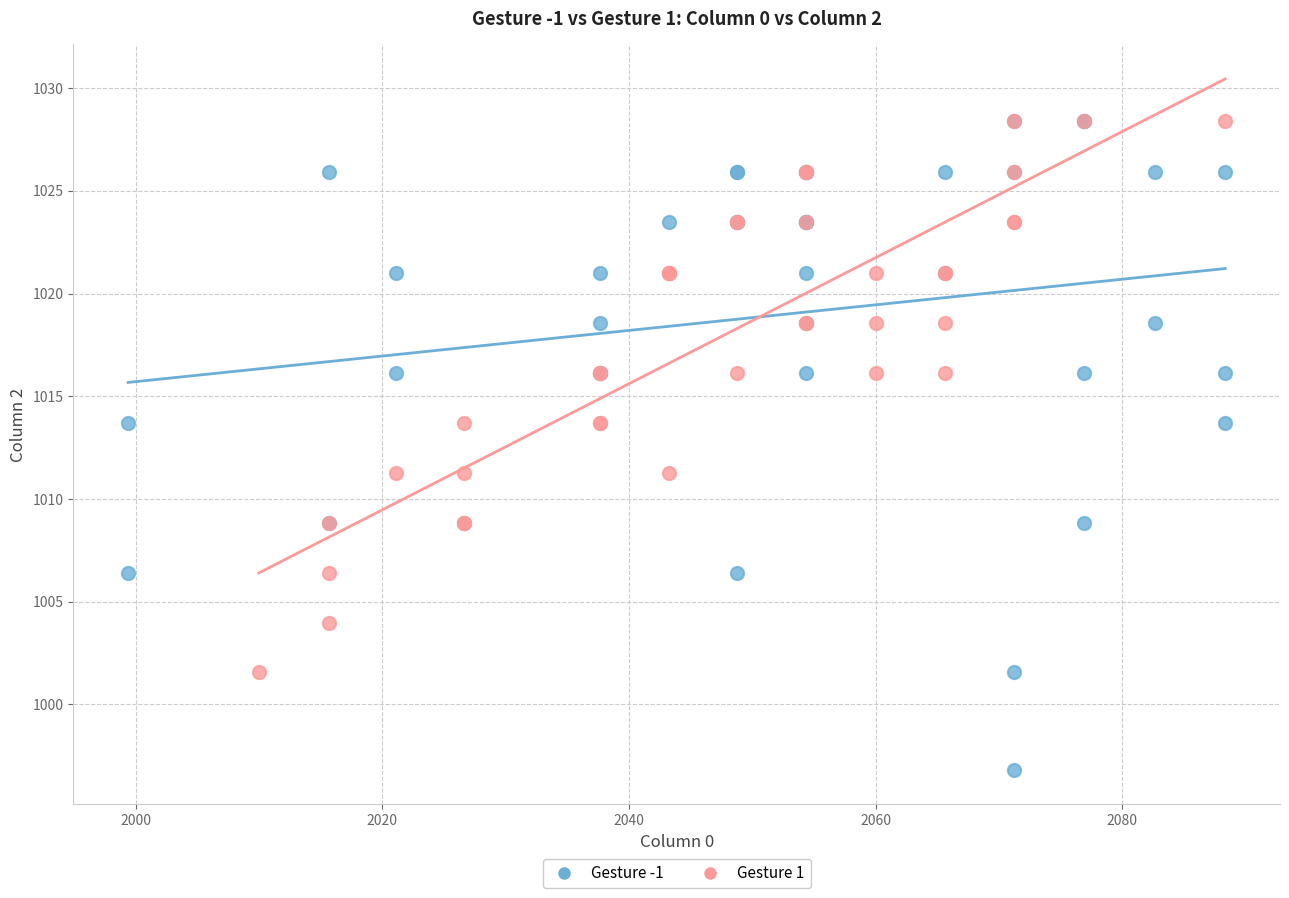

Which series contains the lowest Y value?

Gesture -1